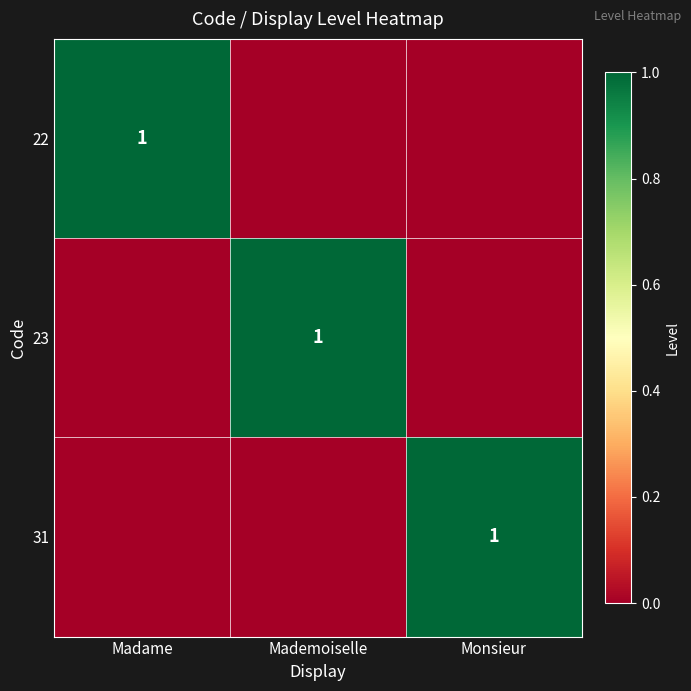

True or false: 22 has a value of 1 at Madame.

True